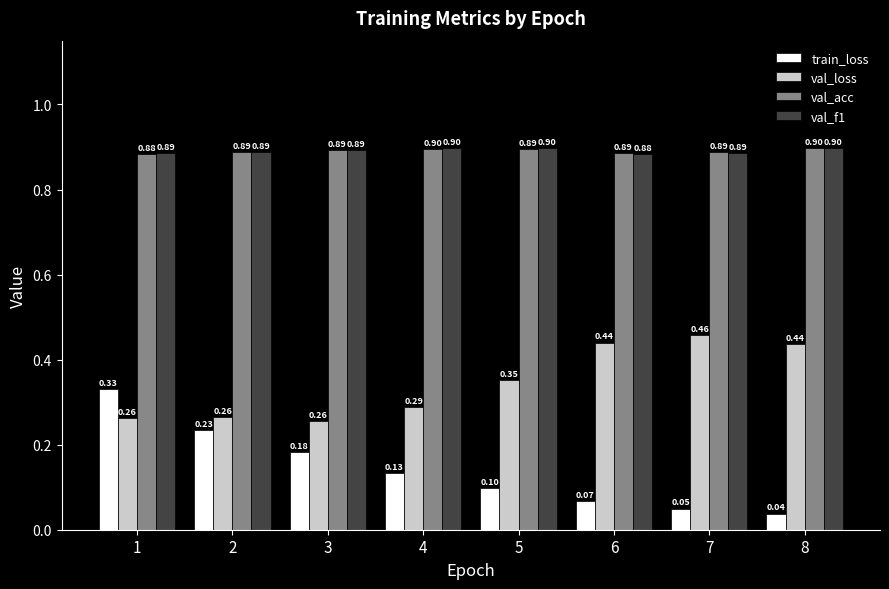

Between 2 and 6, which series saw the biggest shift?

val_loss